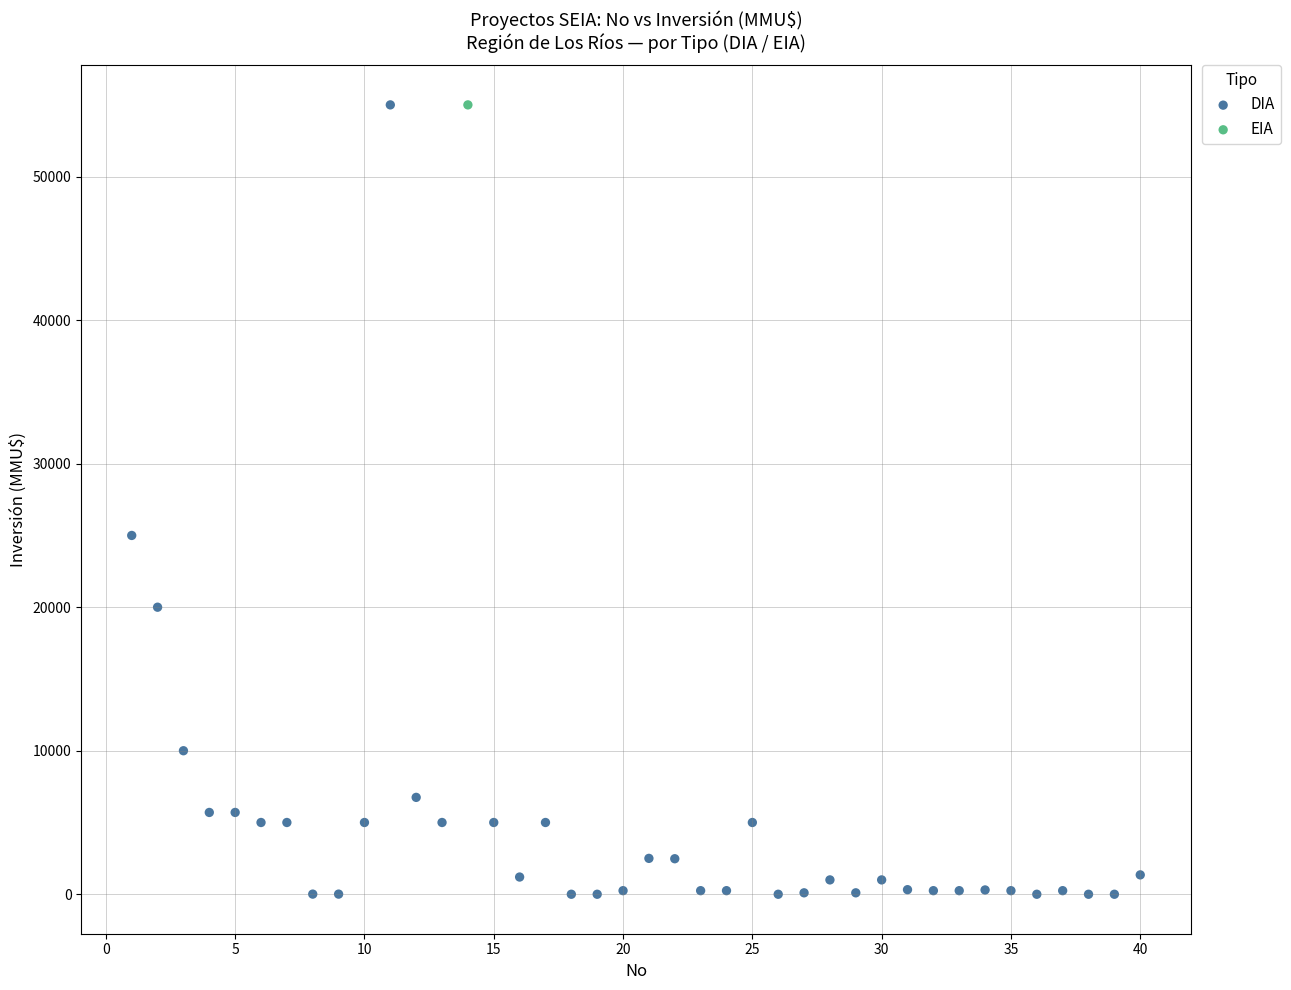

What are all the series names shown in the legend?

DIA, EIA